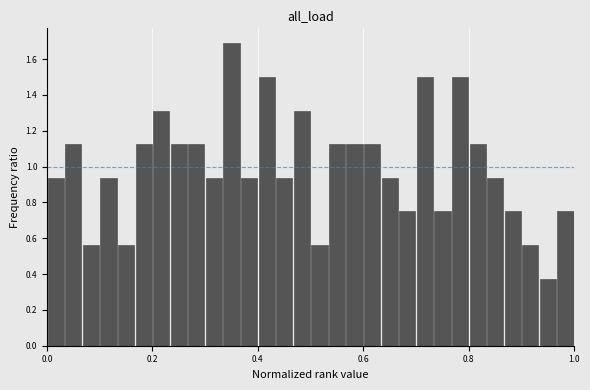

Read against the x-axis, roughly where is the centre of the tallest bar?

0.36